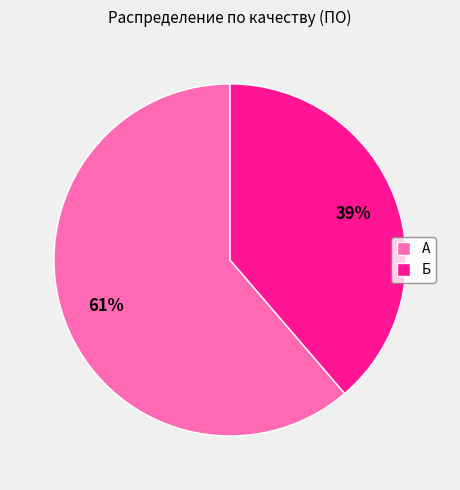

Is the sum of Б and А greater than half?

Yes